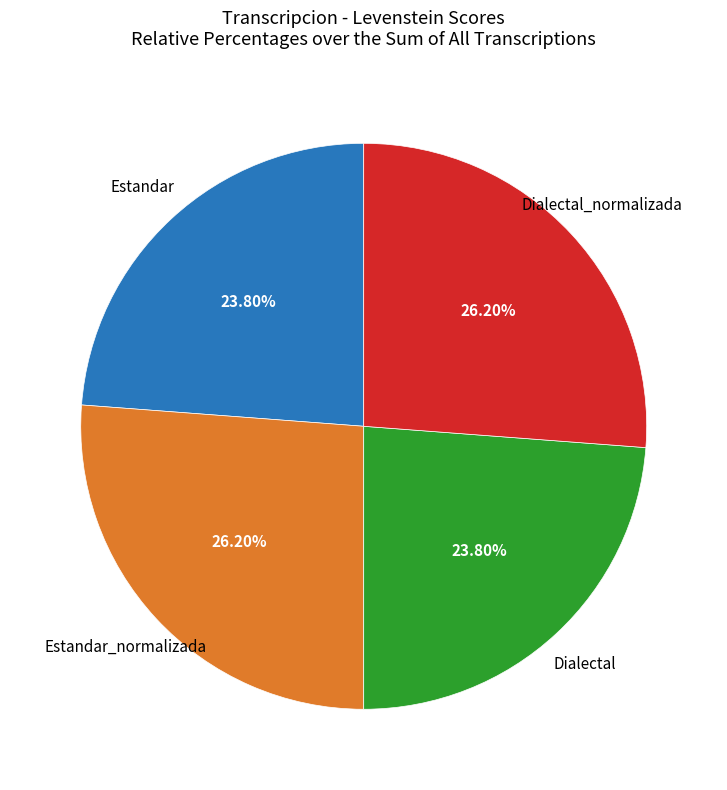

To the nearest percent, what is the combined percentage of Estandar_normalizada and Dialectal_normalizada?

52%